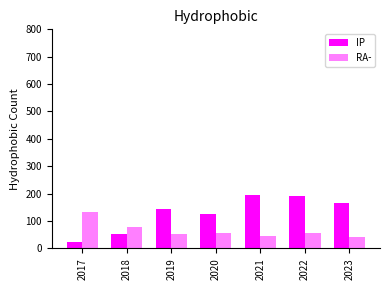

At which category is the sum across all series the highest?

2022